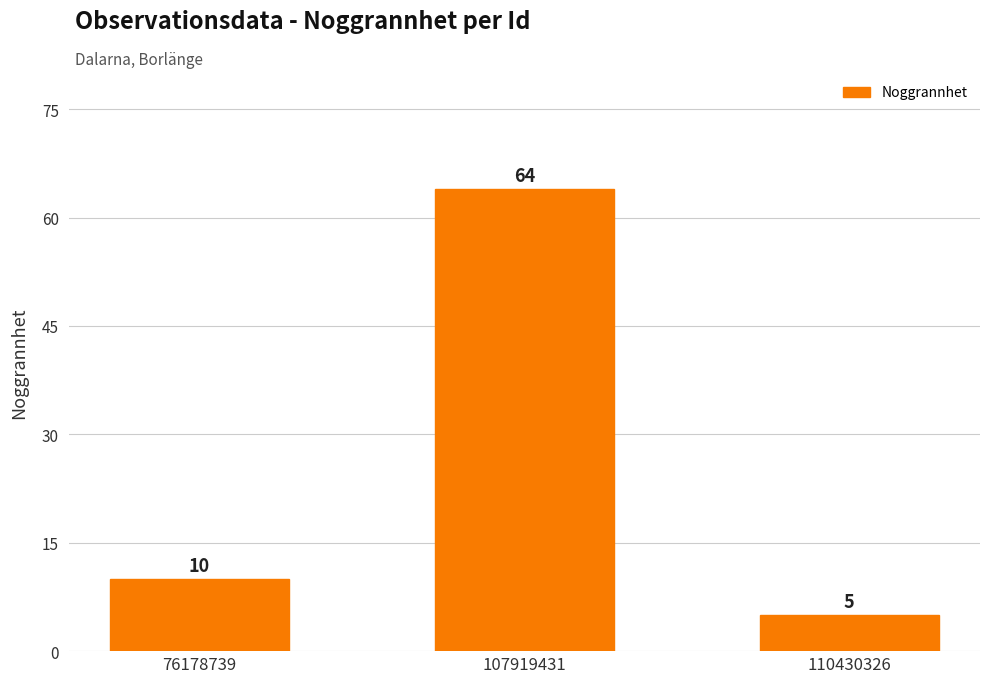

How many data points does each series have?

3